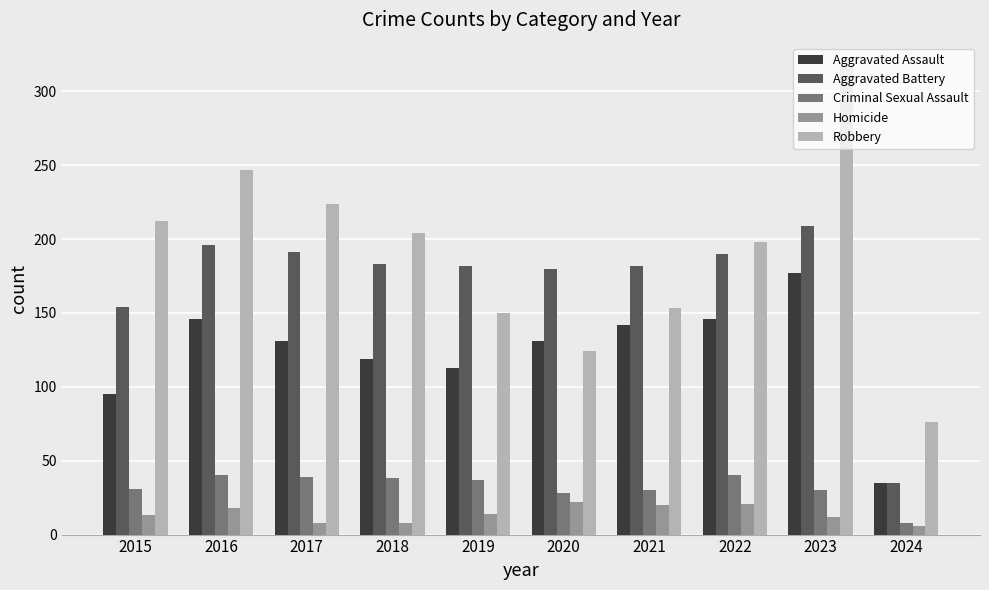

What is the difference between the highest and lowest values at 2019?

168